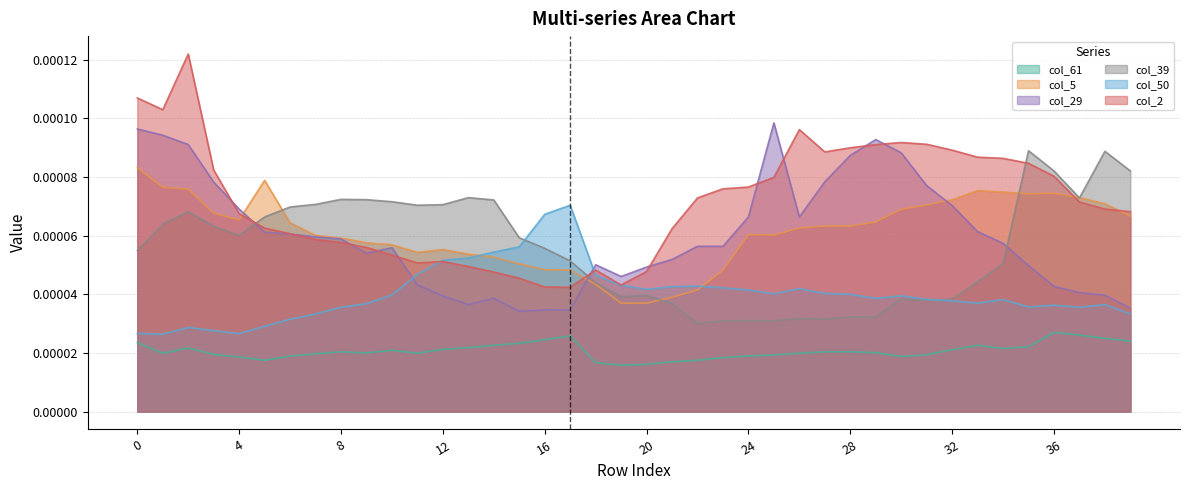

True or false: col_2 has a value of 0.0 at 22.

False